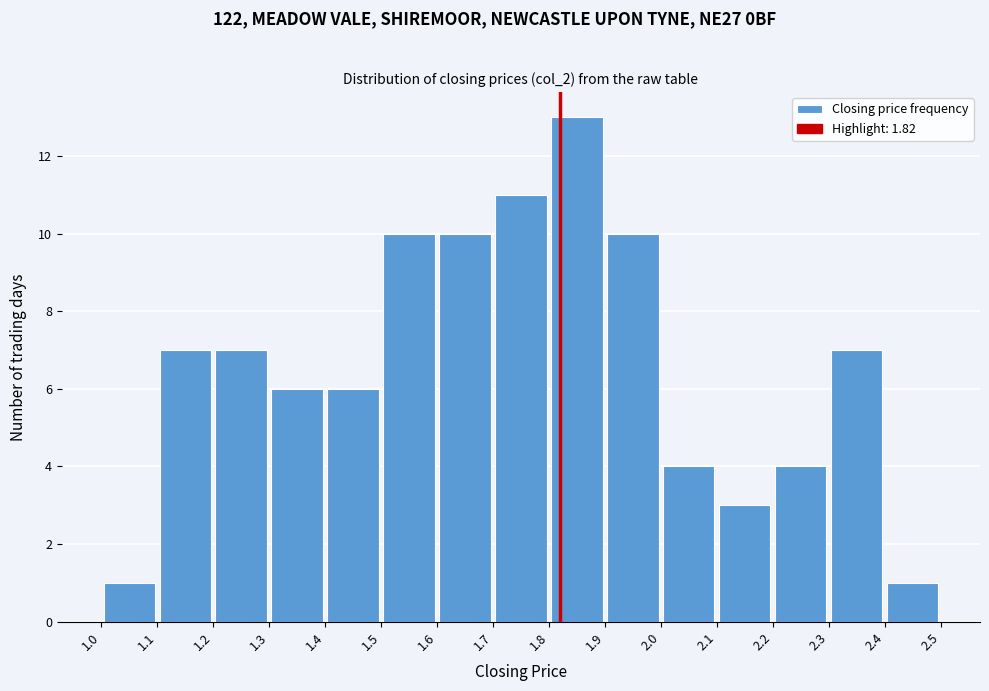

Which range on the x-axis has the tallest bar?

1.8 to 1.9